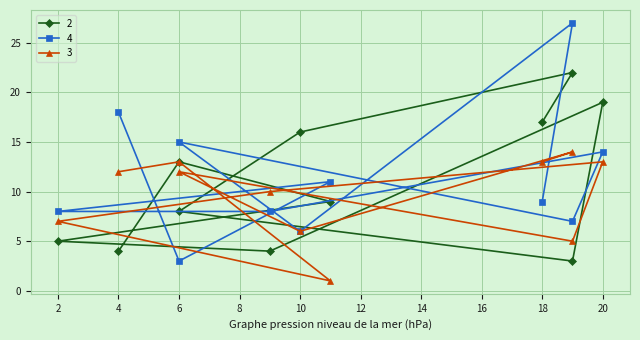

At which label does 4 first exceed 9?

4